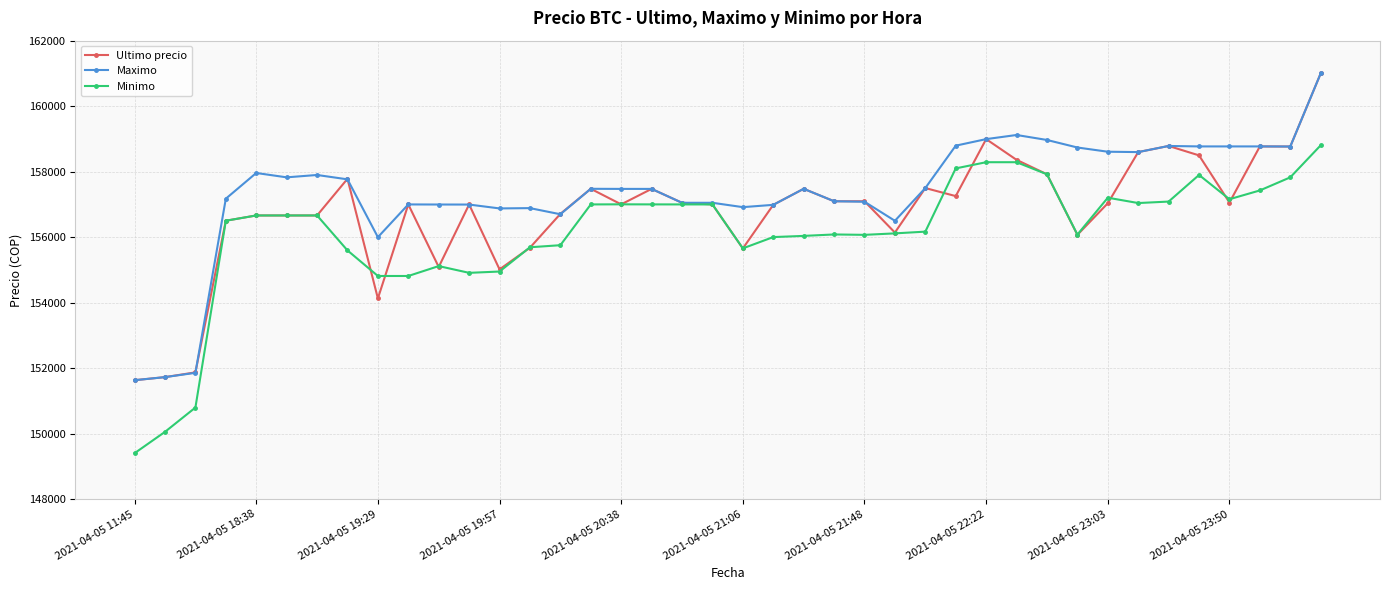

True or false: Maximo has more than 2 interior local peaks.

True